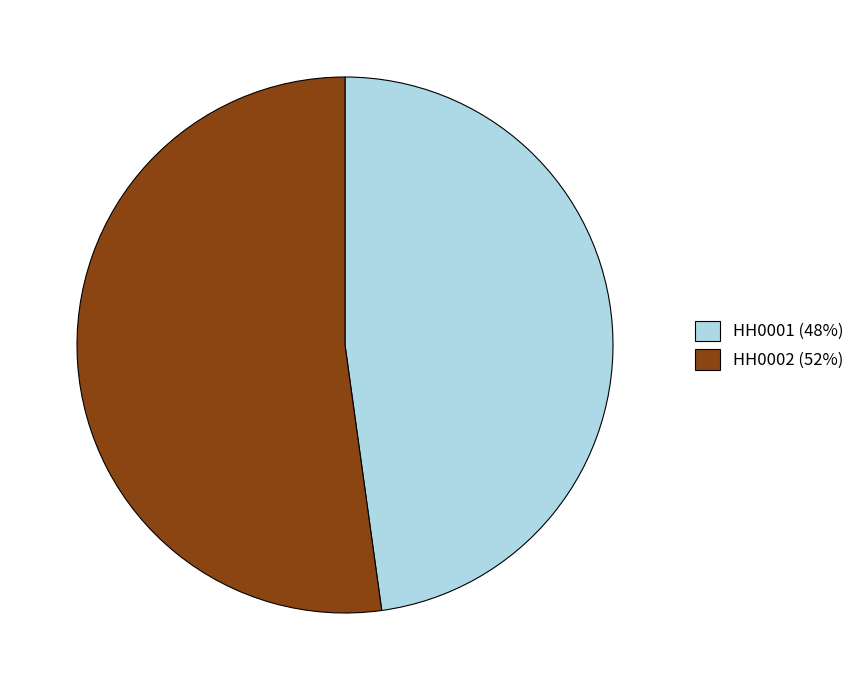

How many segments does this pie chart have?

2